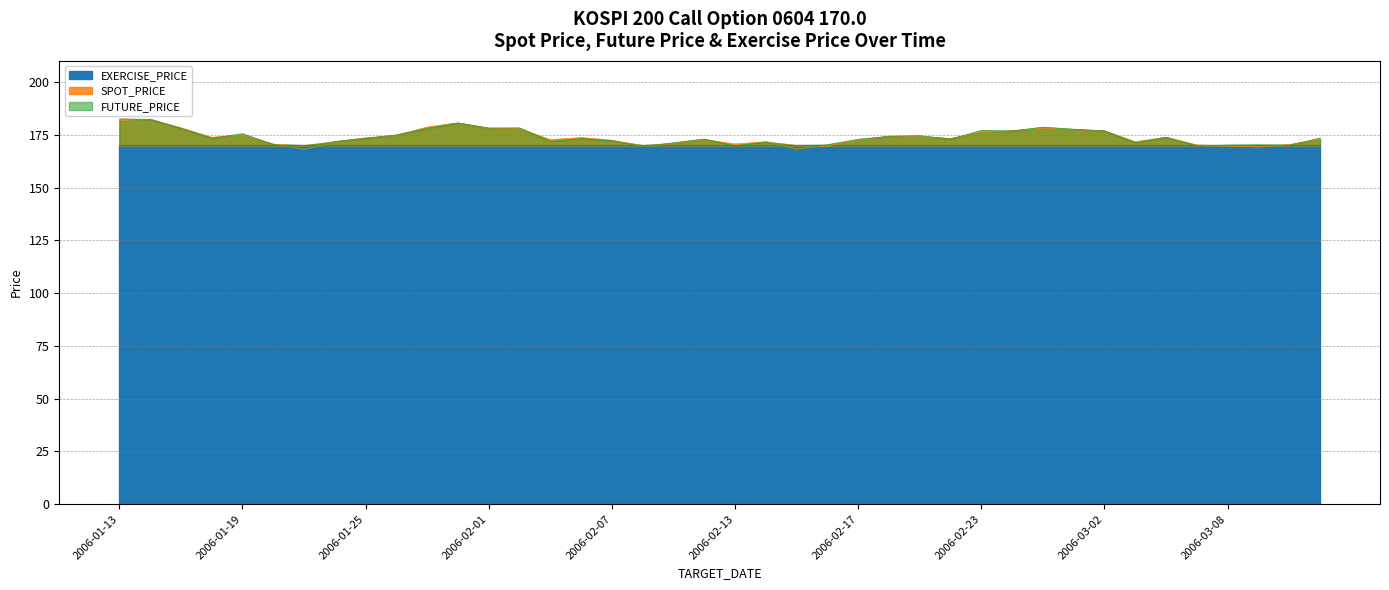

True or false: FUTURE_PRICE and SPOT_PRICE intersect in this chart.

True